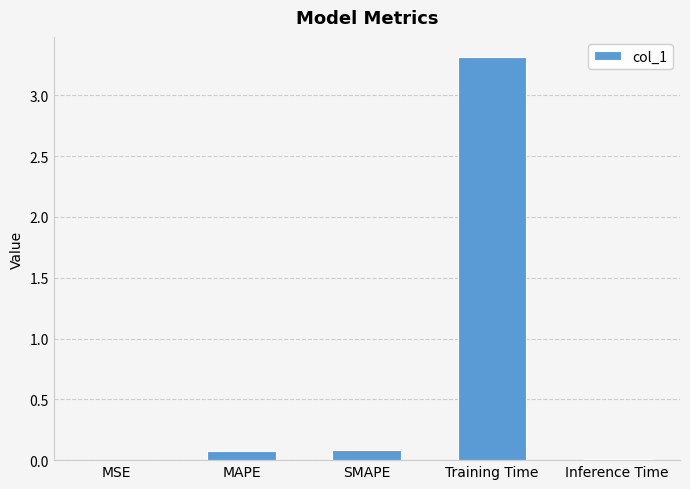

Between Training Time and MSE, which is larger?

Training Time